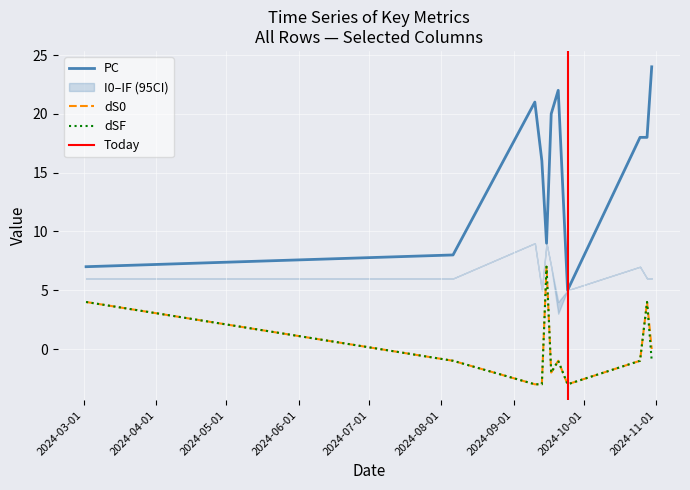

Which series has the largest range (max minus min)?

PC